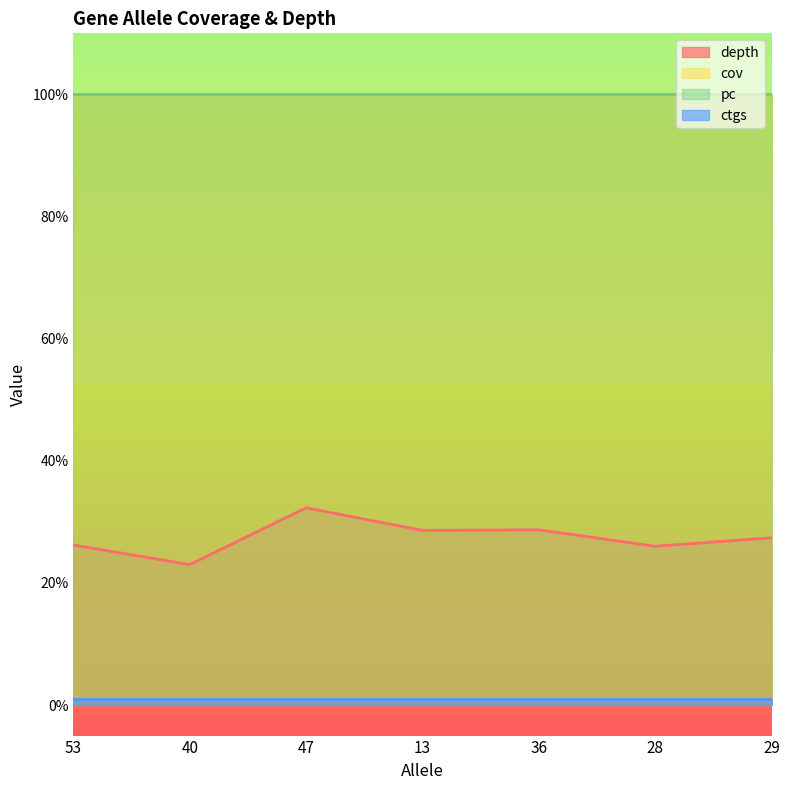

What is the difference between the highest and lowest values at 40?

99.0